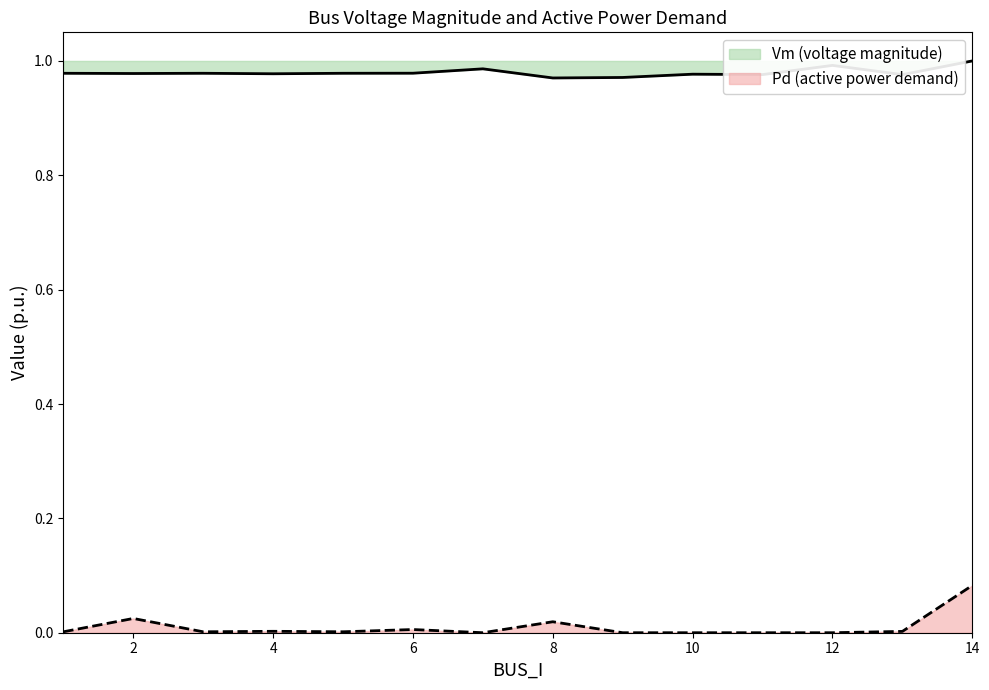

What is the difference between the highest and lowest values at 3?

1.0